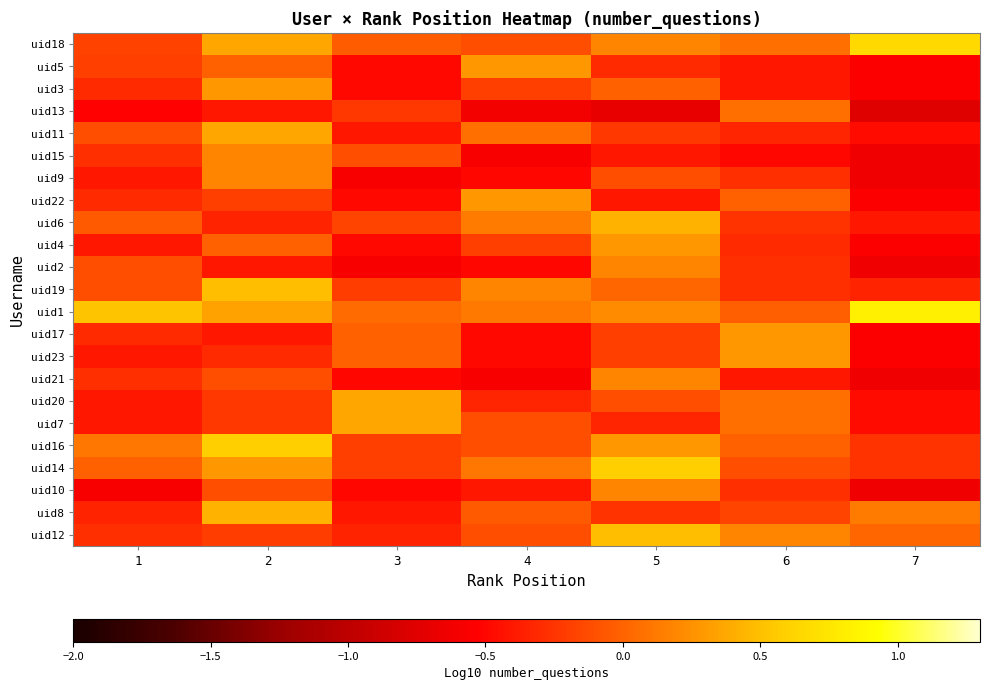

How many distinct data groups are displayed?

23